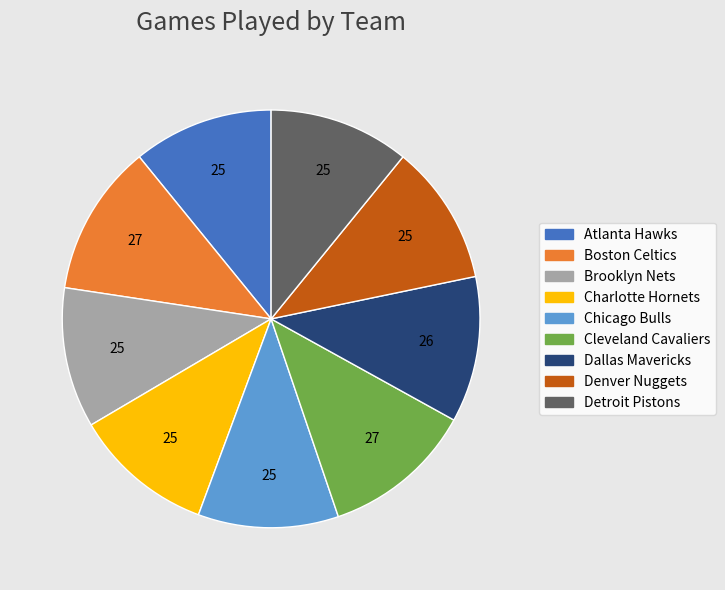

Is it true that Detroit Pistons is 11% of the pie?

True